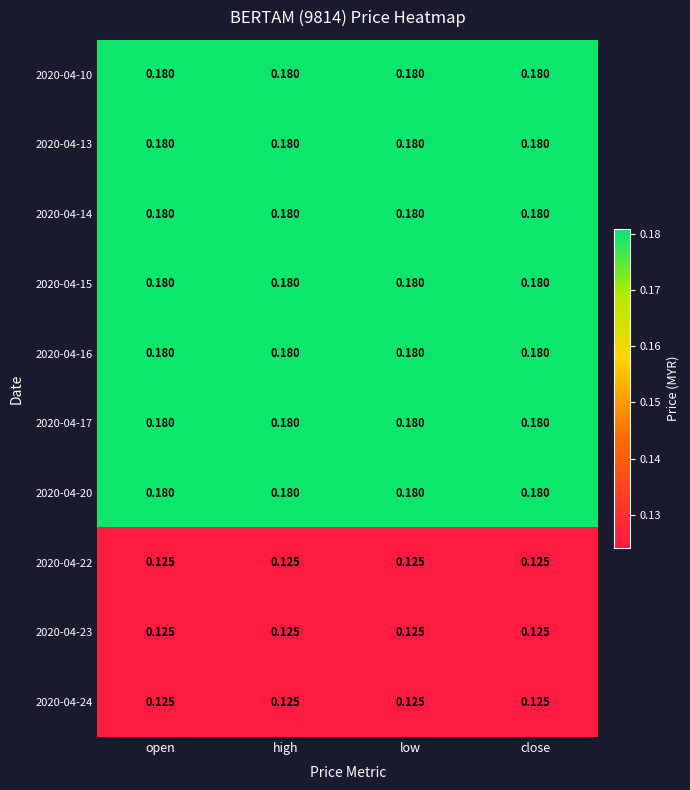

Is the value of 2020-04-24 at open greater than the value of 2020-04-14 at high?

No